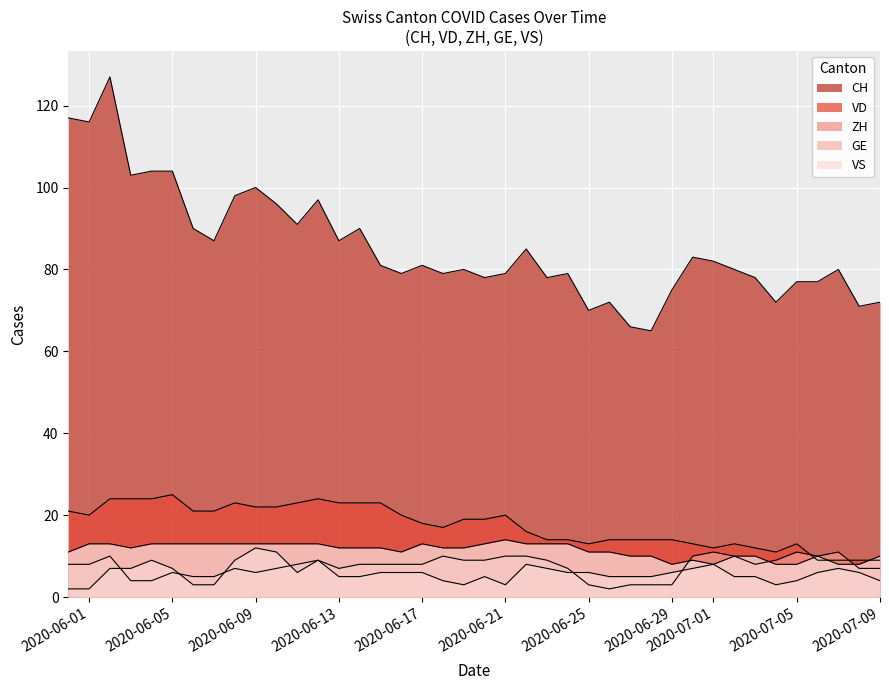

Read the CH value at 2020-06-06, to the nearest 10.

90